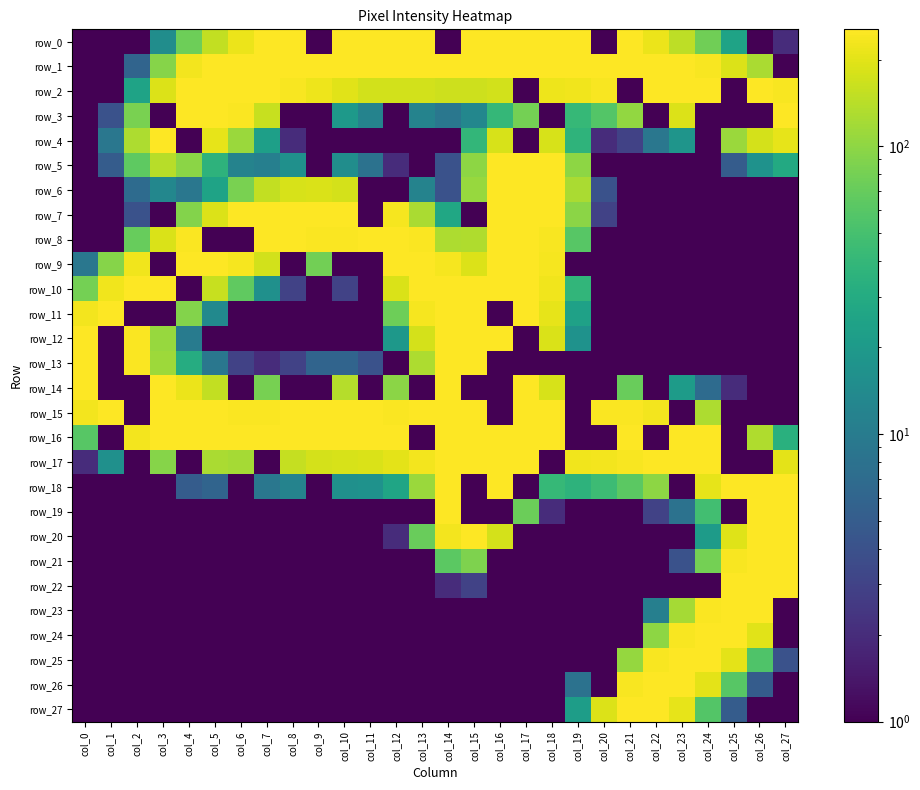

What is the difference between the maximum and minimum values in the row_1 series?

254